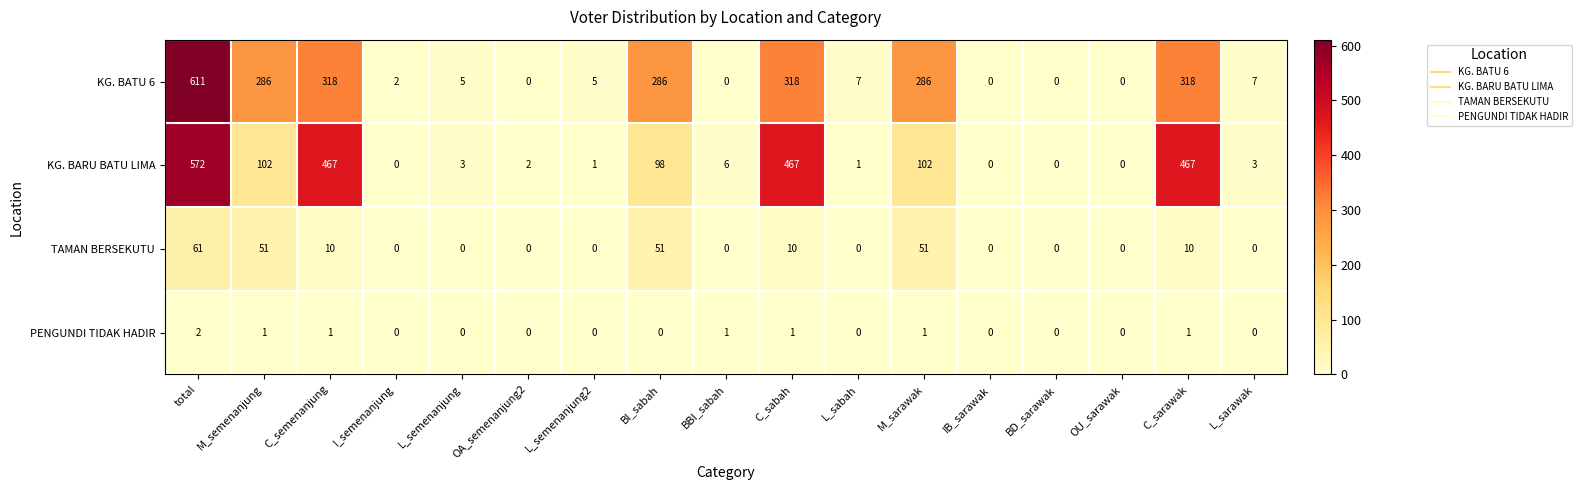

How many positive values does the KG. BARU BATU LIMA series have?

13